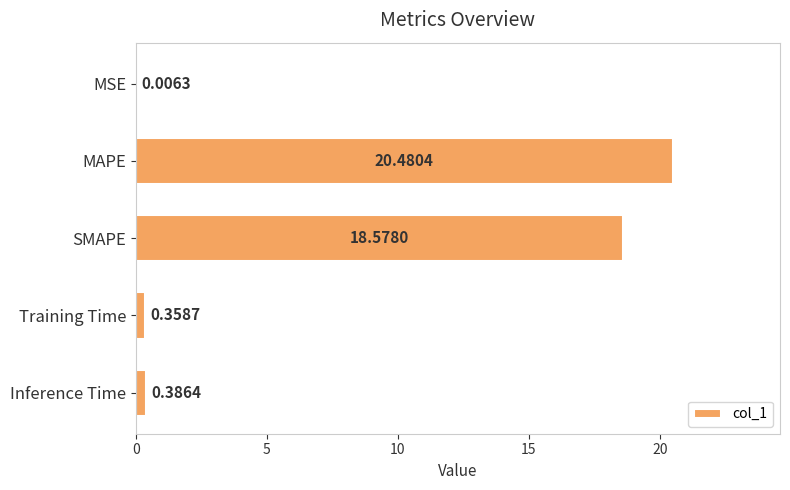

What is the sum of the values at MAPE and SMAPE?

39.1